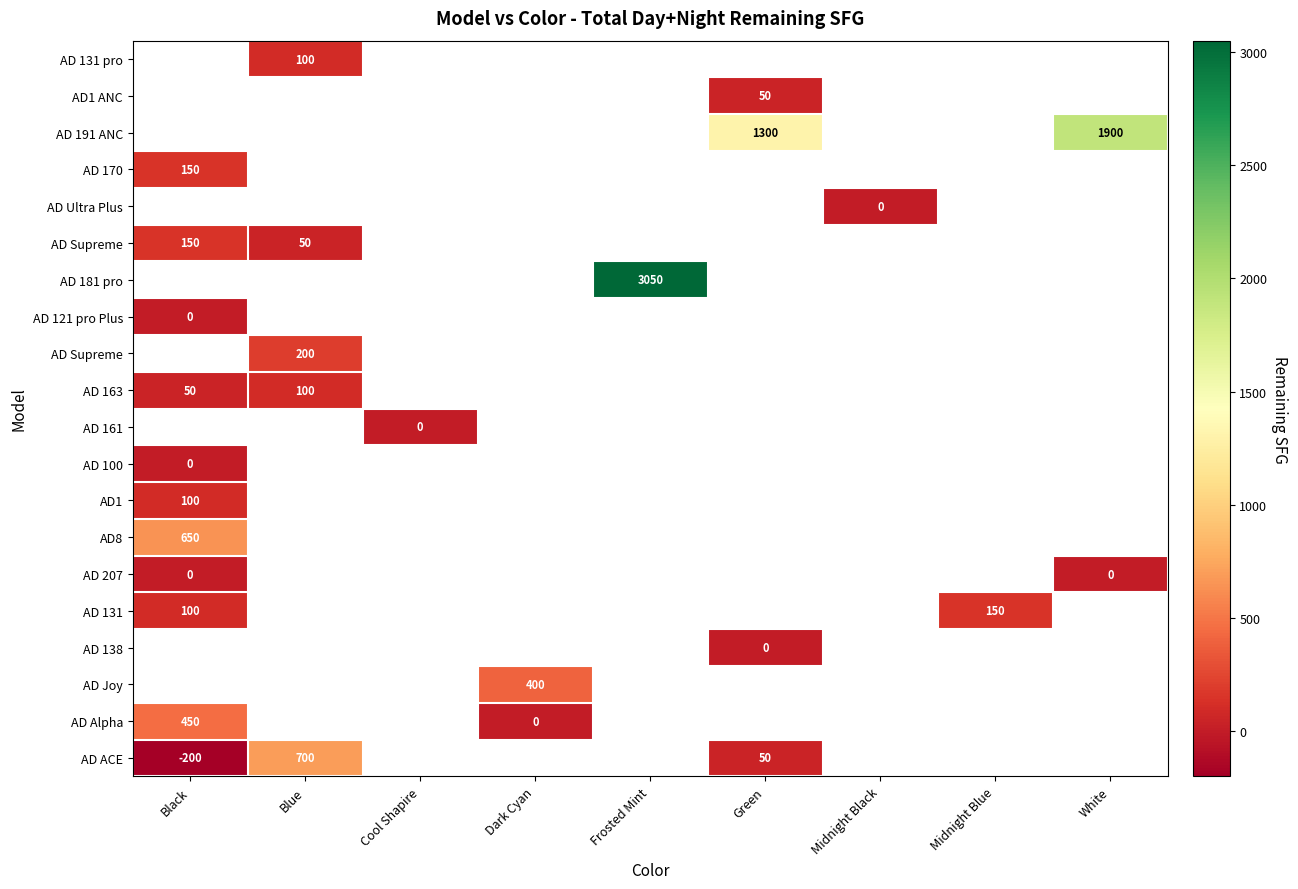

What is the greatest value displayed?

3050.0